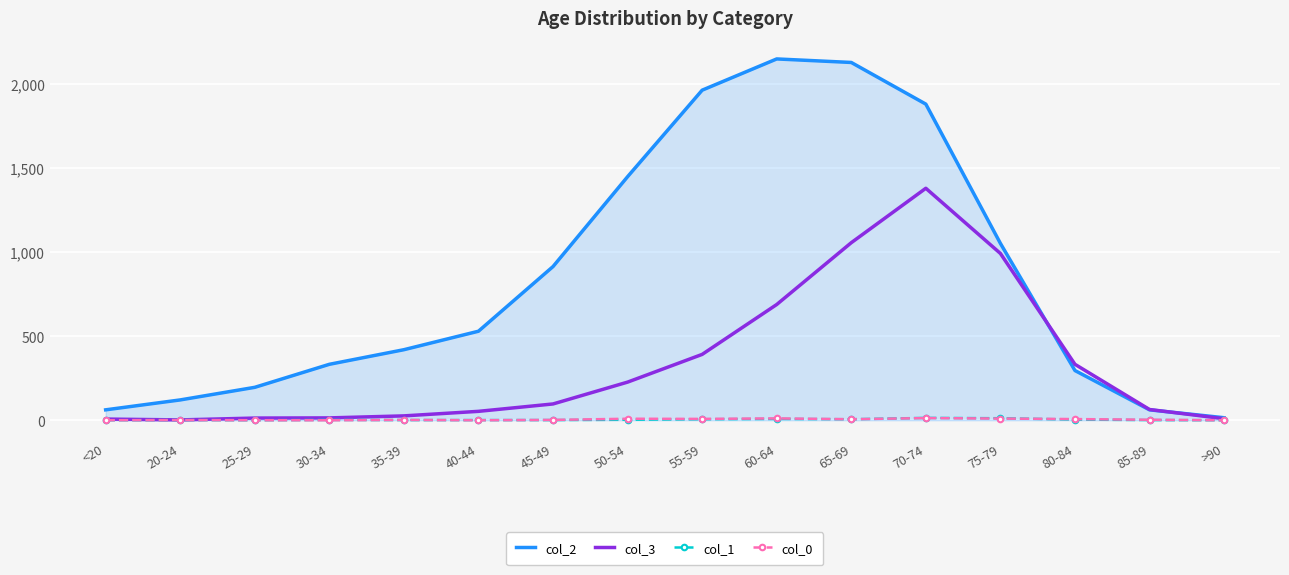

The value of col_2 at 70-74 is 1882. True or false?

True